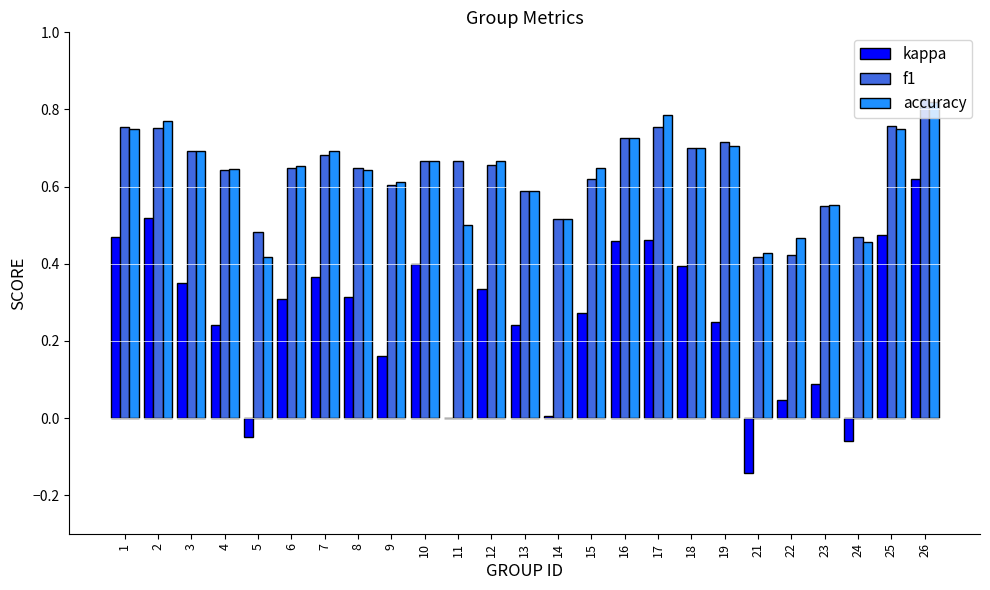

Which label corresponds to the largest value in the chart?

26